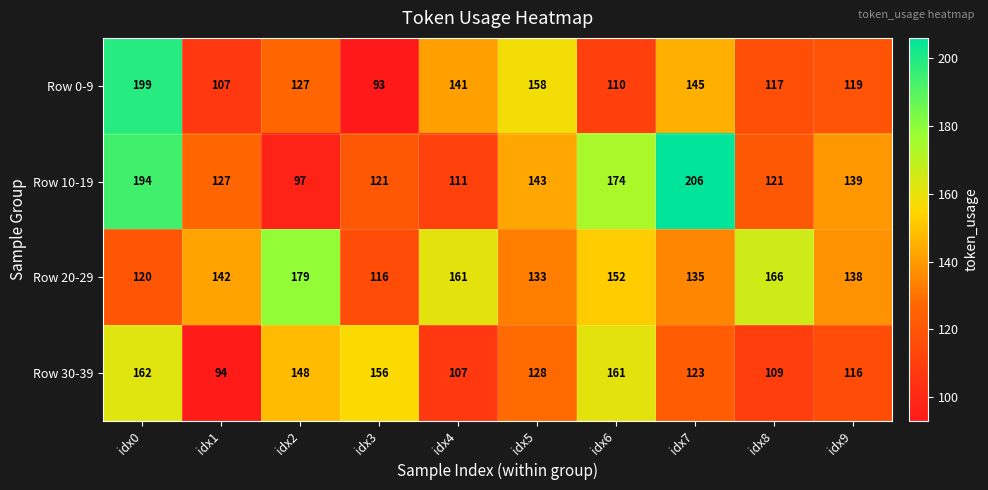

The Row 0-9 series shows 107 at idx1. True or false?

True